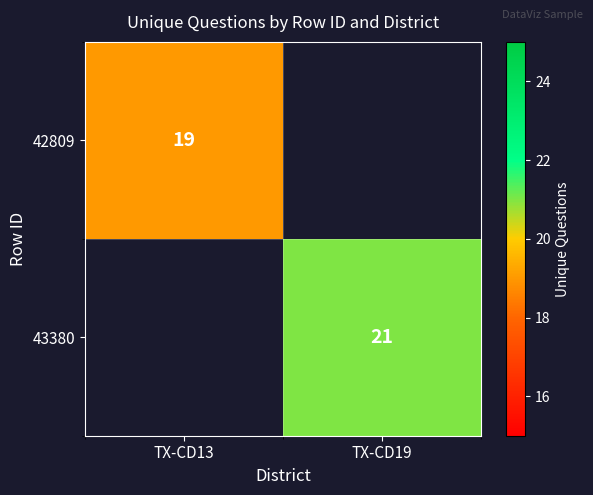

Is the value of 43380 at TX-CD19 greater than the value of 42809 at TX-CD13?

Yes